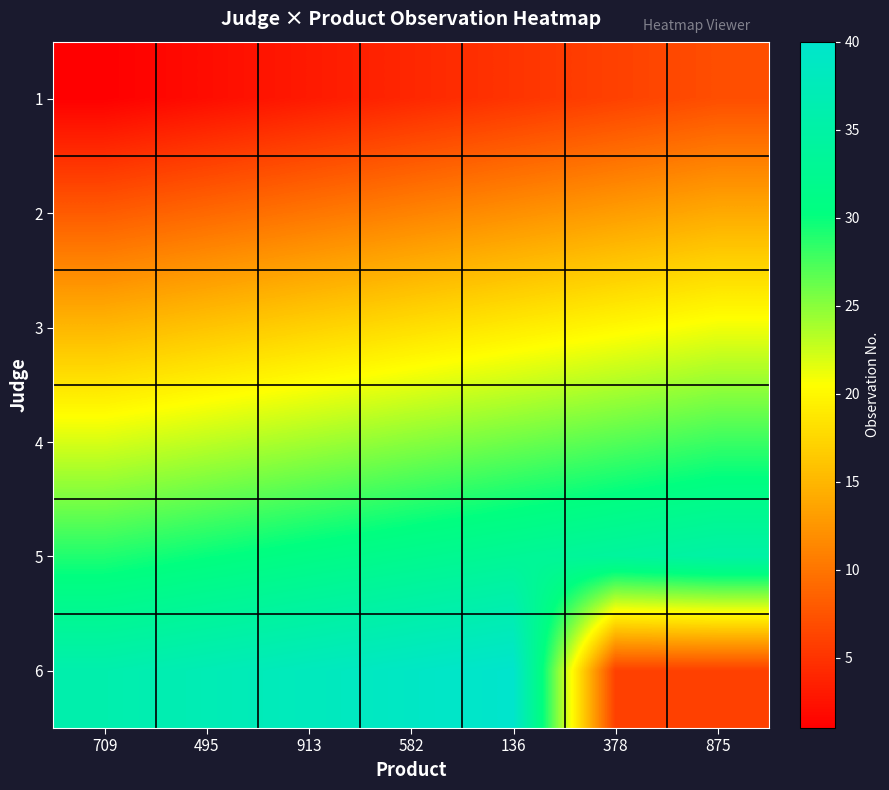

What is the greatest value displayed?

40